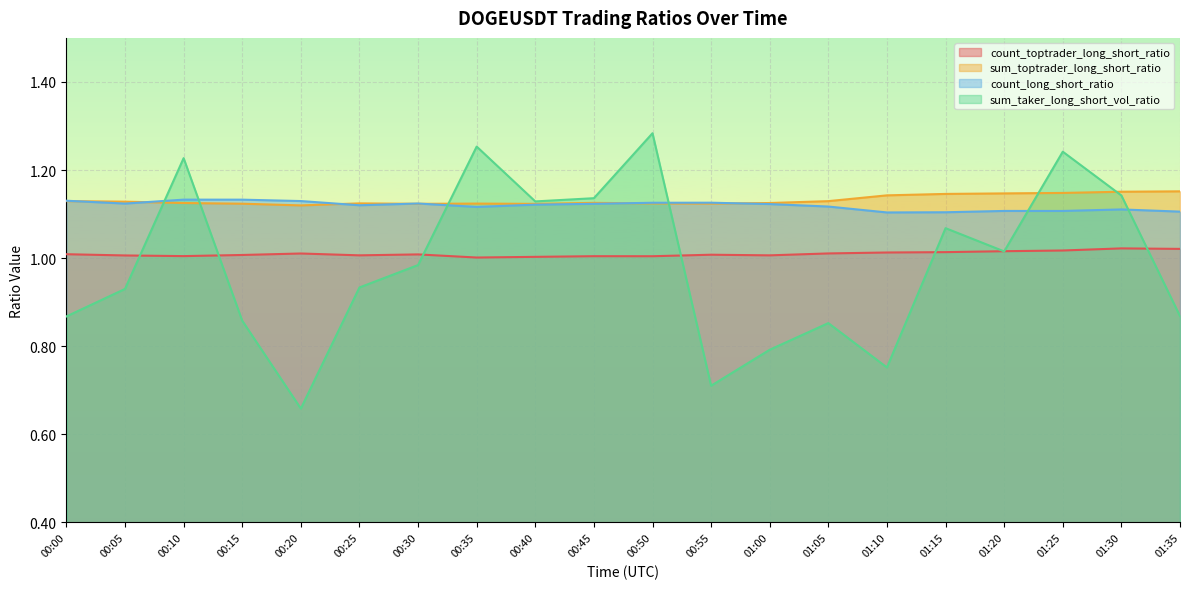

After their last crossing, which series has the higher values: count_long_short_ratio or sum_toptrader_long_short_ratio?

sum_toptrader_long_short_ratio